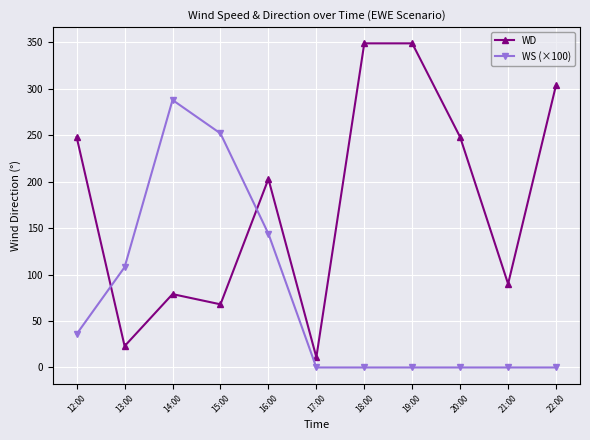

How many interior local valleys does the WD series have?

4